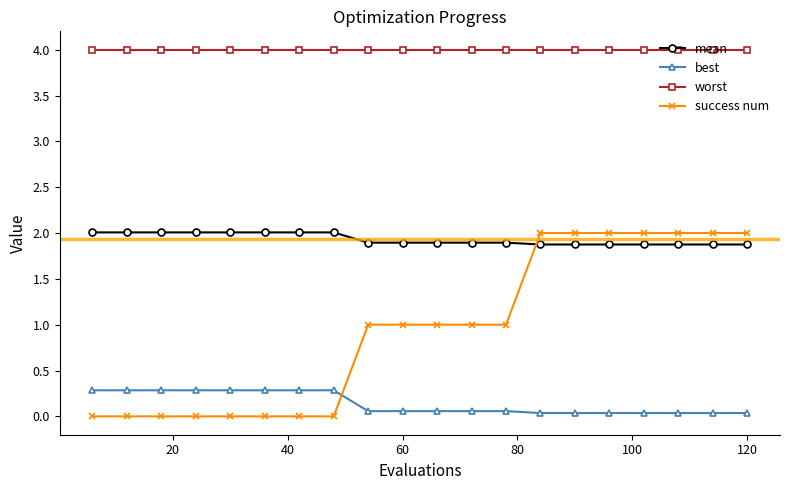

Which series has the largest total across all categories?

worst